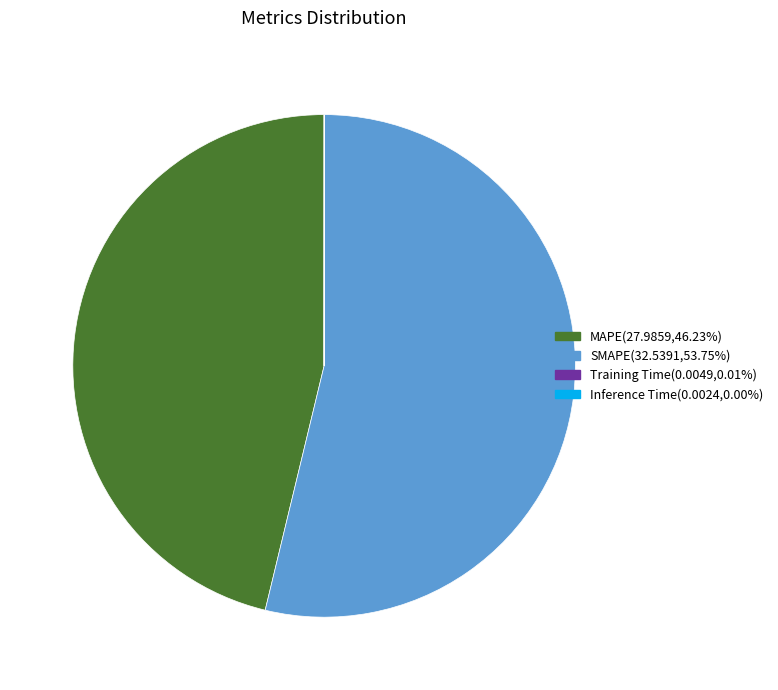

Is there a majority slice in this chart?

Yes